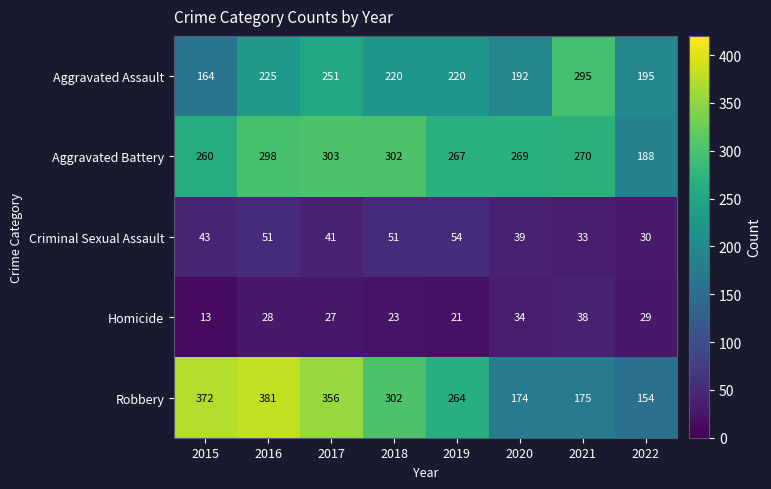

Which series has the largest total across all categories?

Robbery